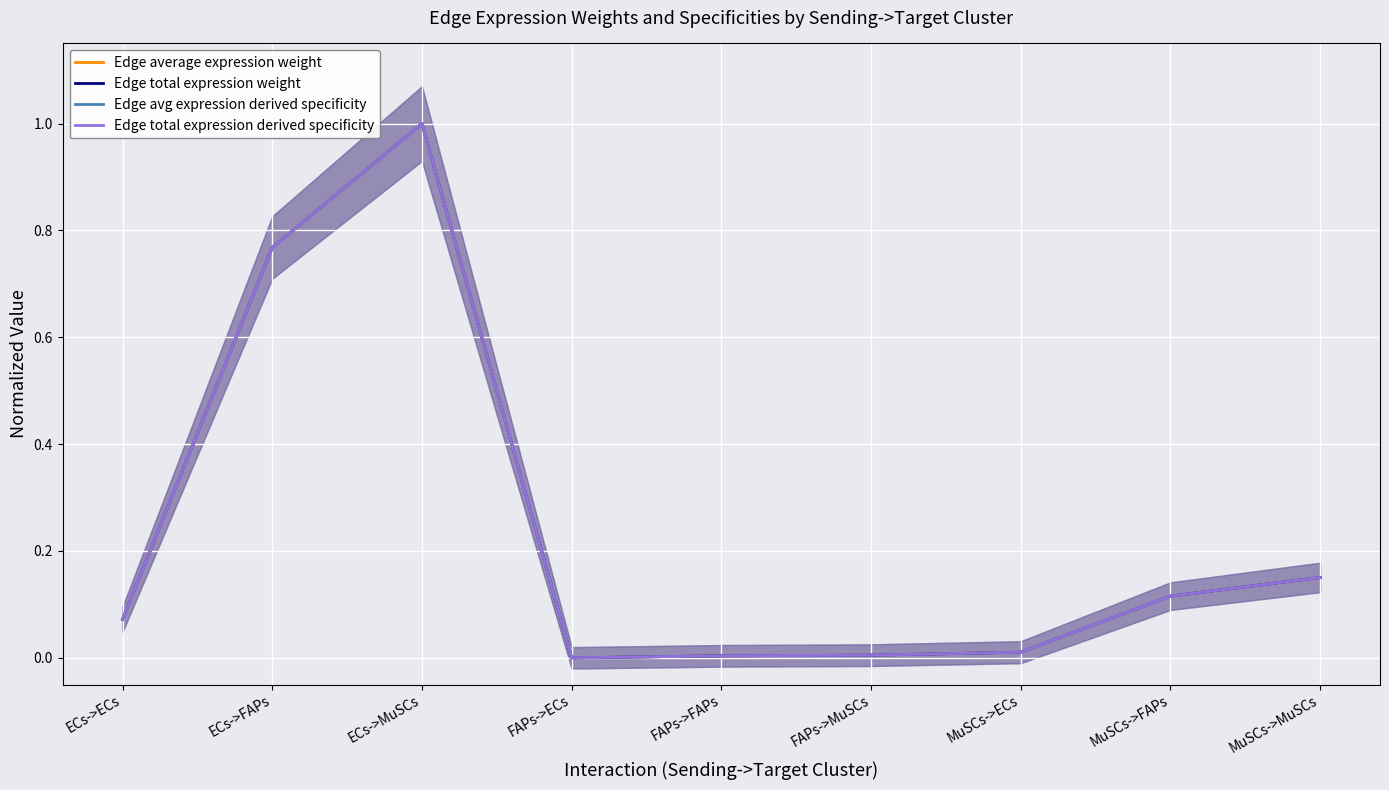

What are all the series names shown in the legend?

Edge average expression weight, Edge total expression weight, Edge avg expression derived specificity, Edge total expression derived specificity